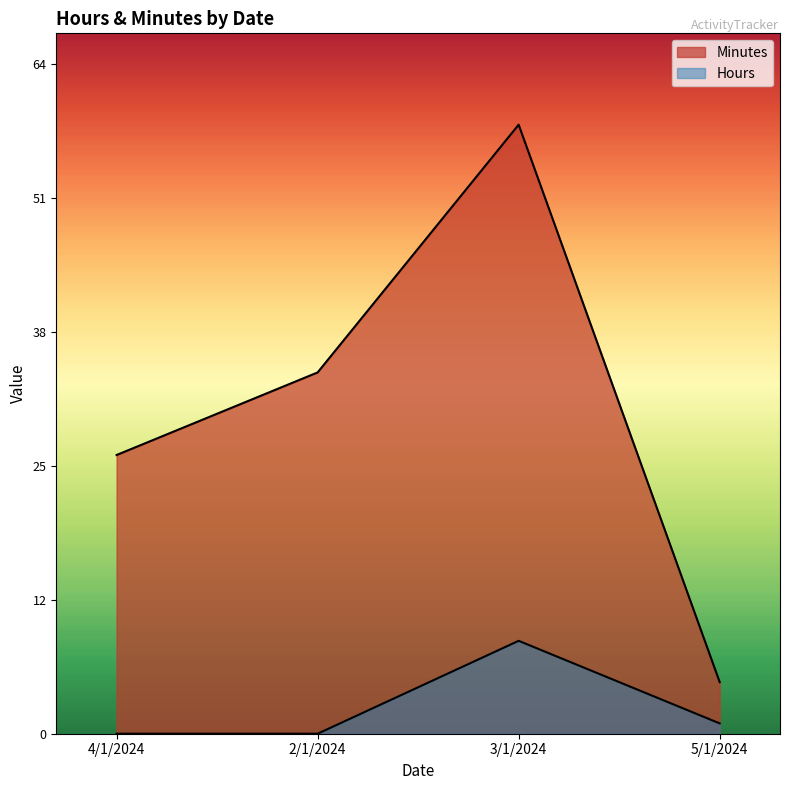

How many values in the Minutes series are below 35?

2